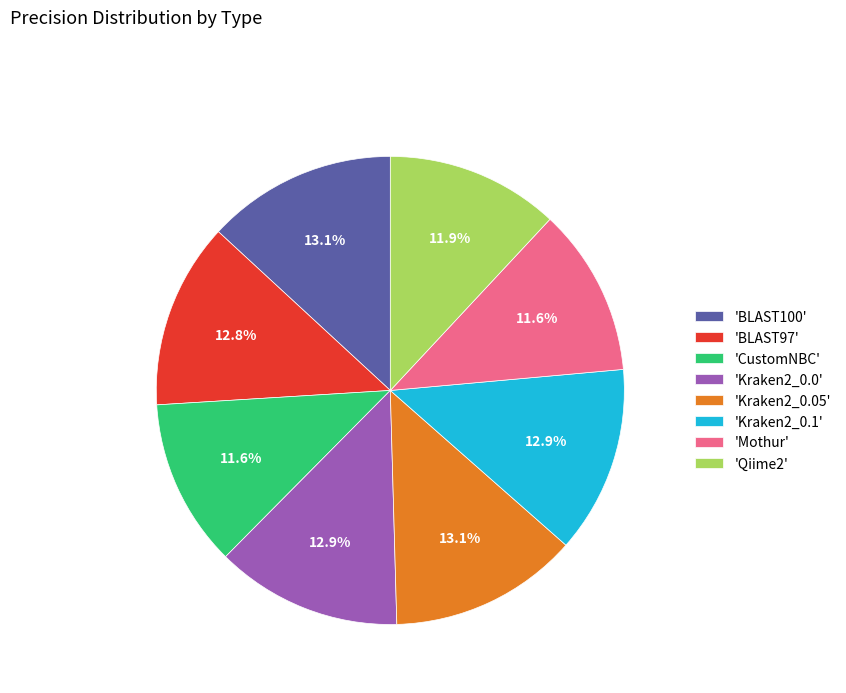

Combined, what portion of the pie is 'Kraken2_0.1' and 'Kraken2_0.0'?

25.8%